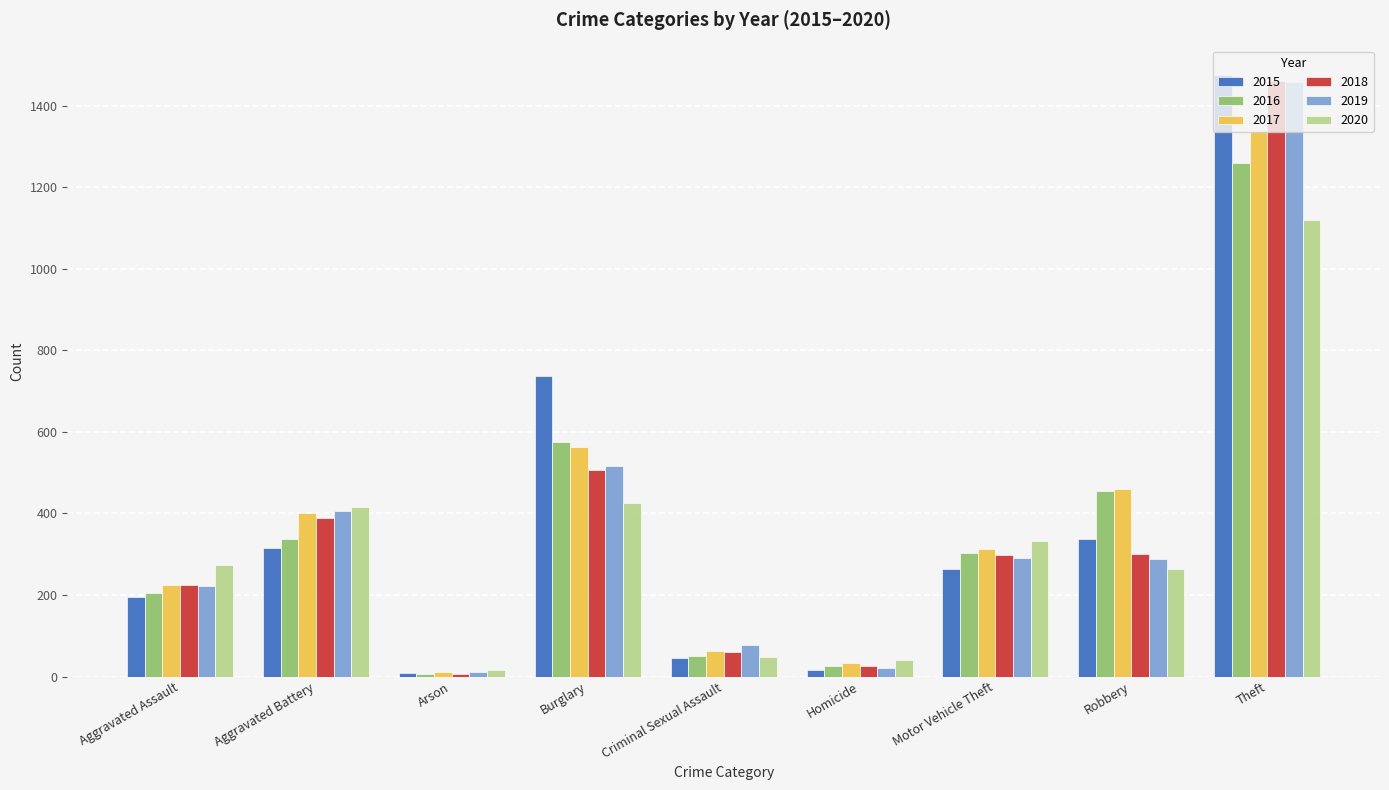

What is the difference between the highest and lowest values at Aggravated Assault?

79